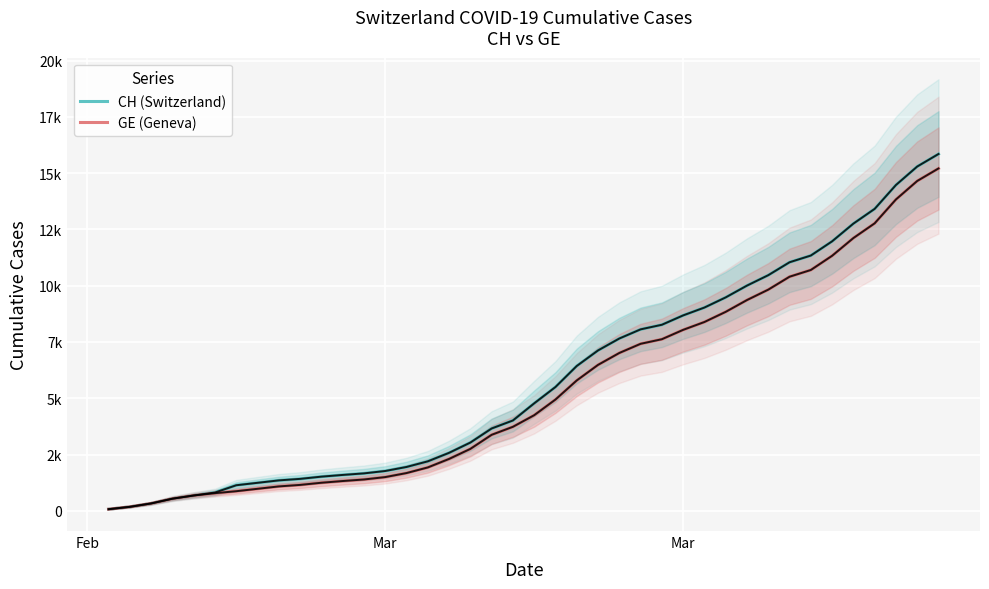

True or false: GE (Geneva) and CH (Switzerland) intersect in this chart.

False